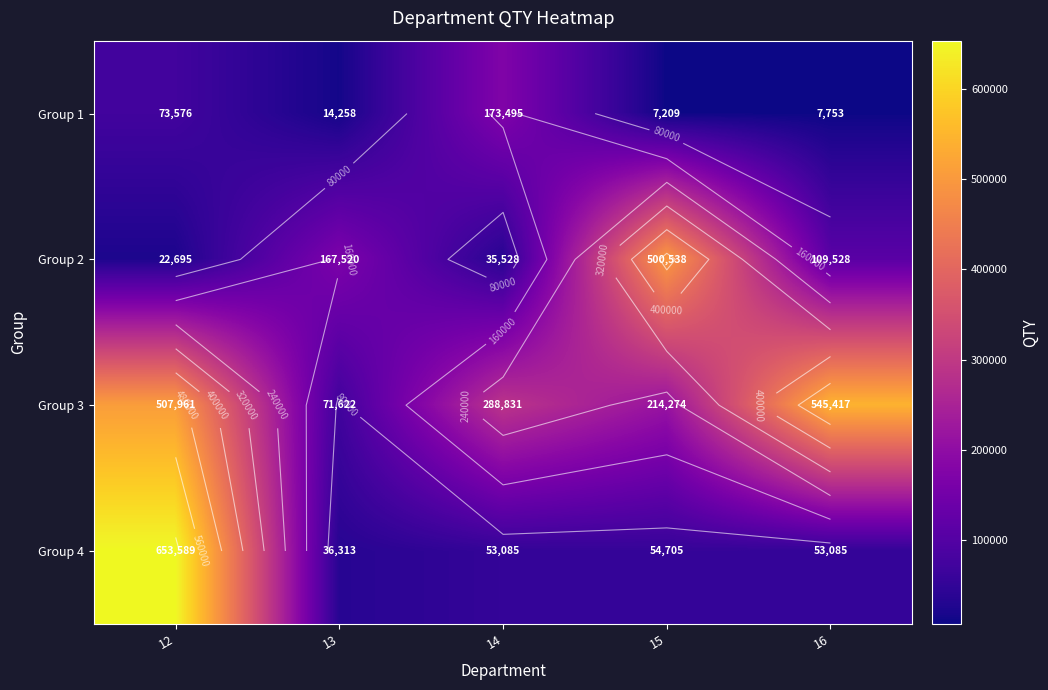

Which label corresponds to the largest value in the chart?

12